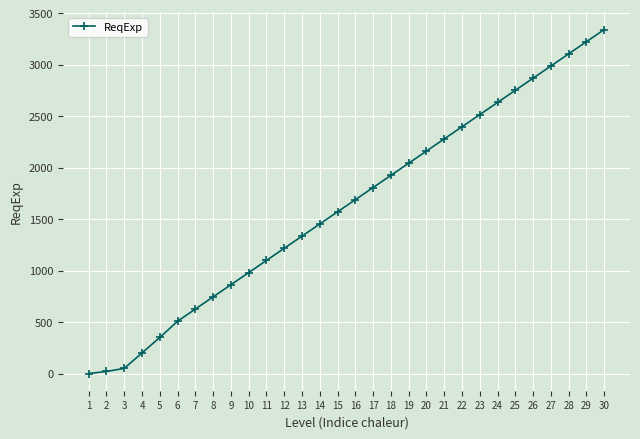

How many values are above zero?

29